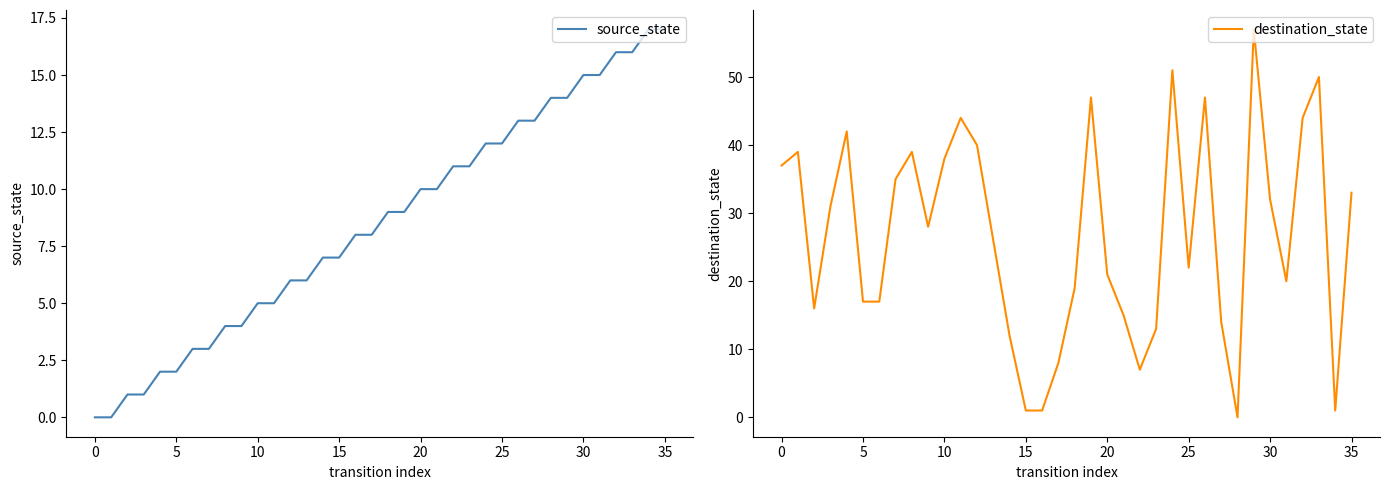

Is the value of destination_state at 13 greater than the value of source_state at 33?

Yes